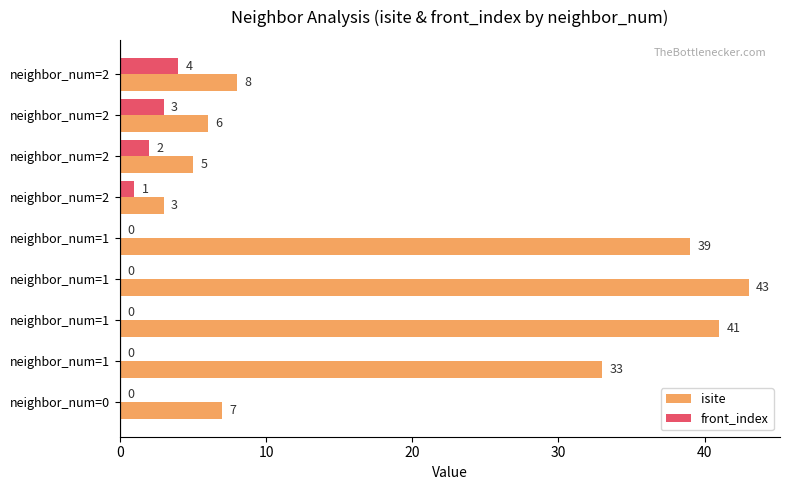

How many values in front_index are above zero?

4